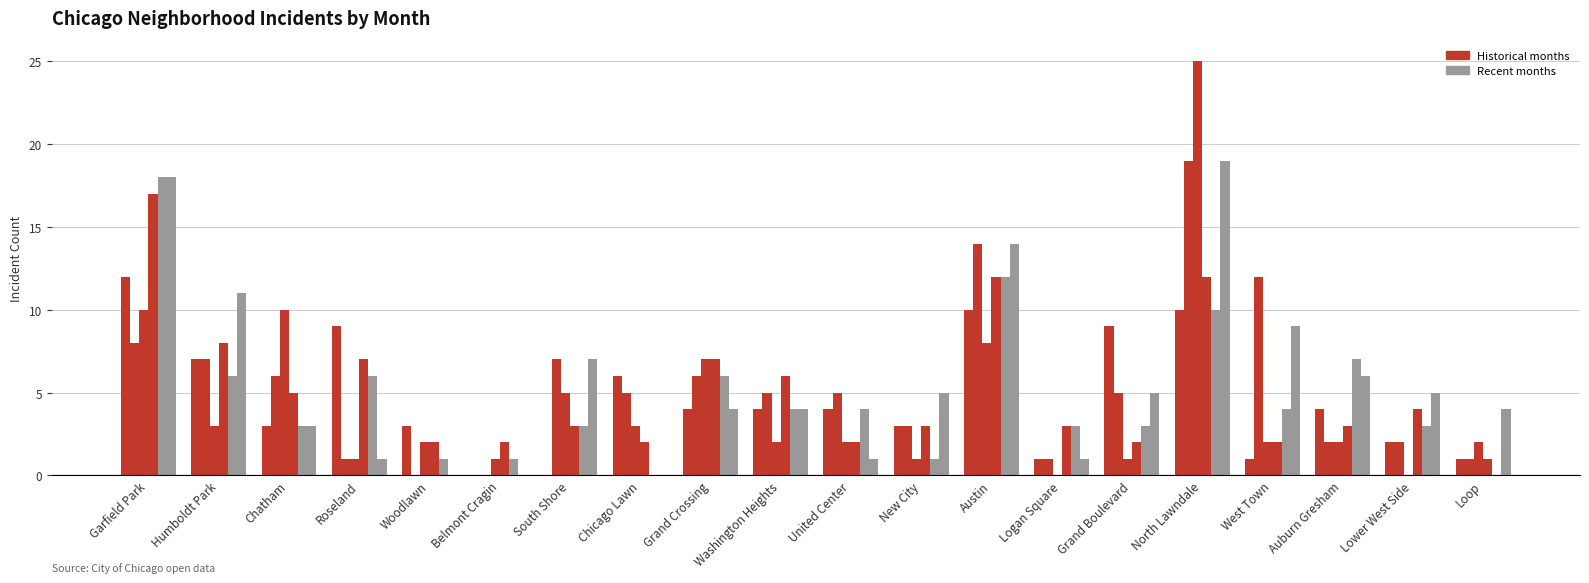

Does the chart contain stacked bars?

No